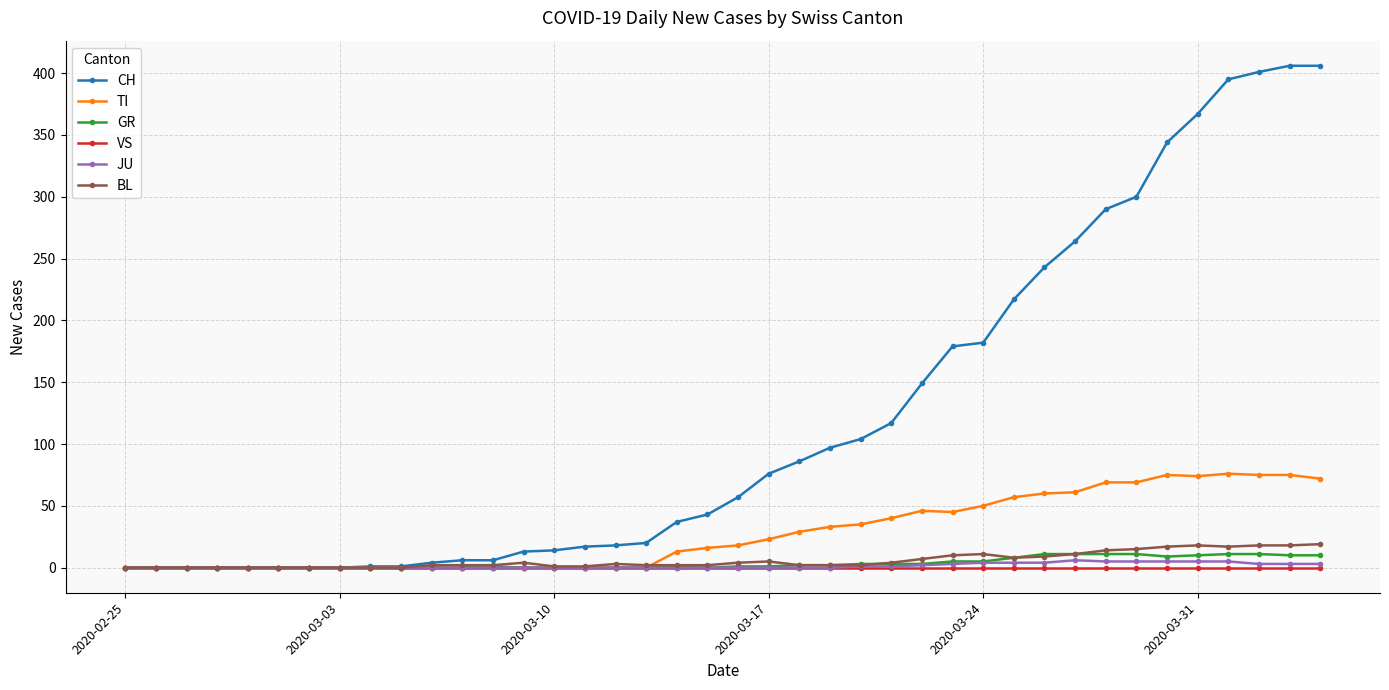

What is the maximum value for TI?

76